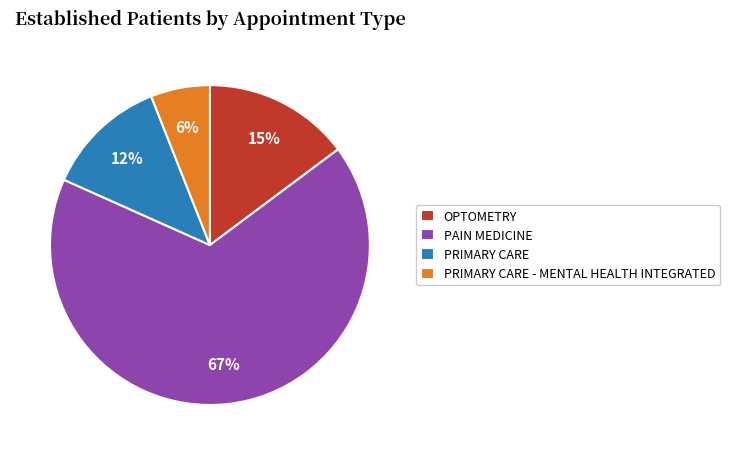

Combined, do PAIN MEDICINE and PRIMARY CARE account for over 50%?

Yes